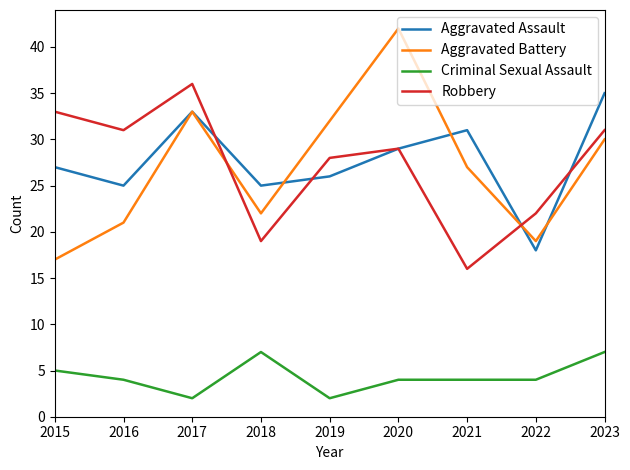

True or false: Robbery and Criminal Sexual Assault cross at least once.

False